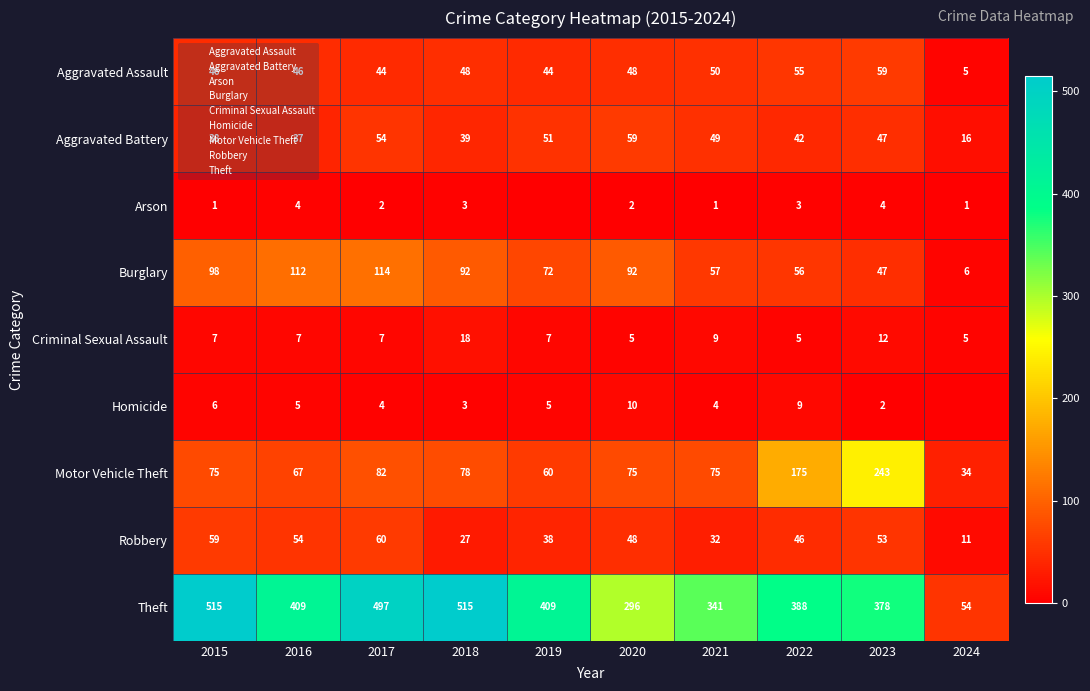

How many data points in Homicide are above 5?

3